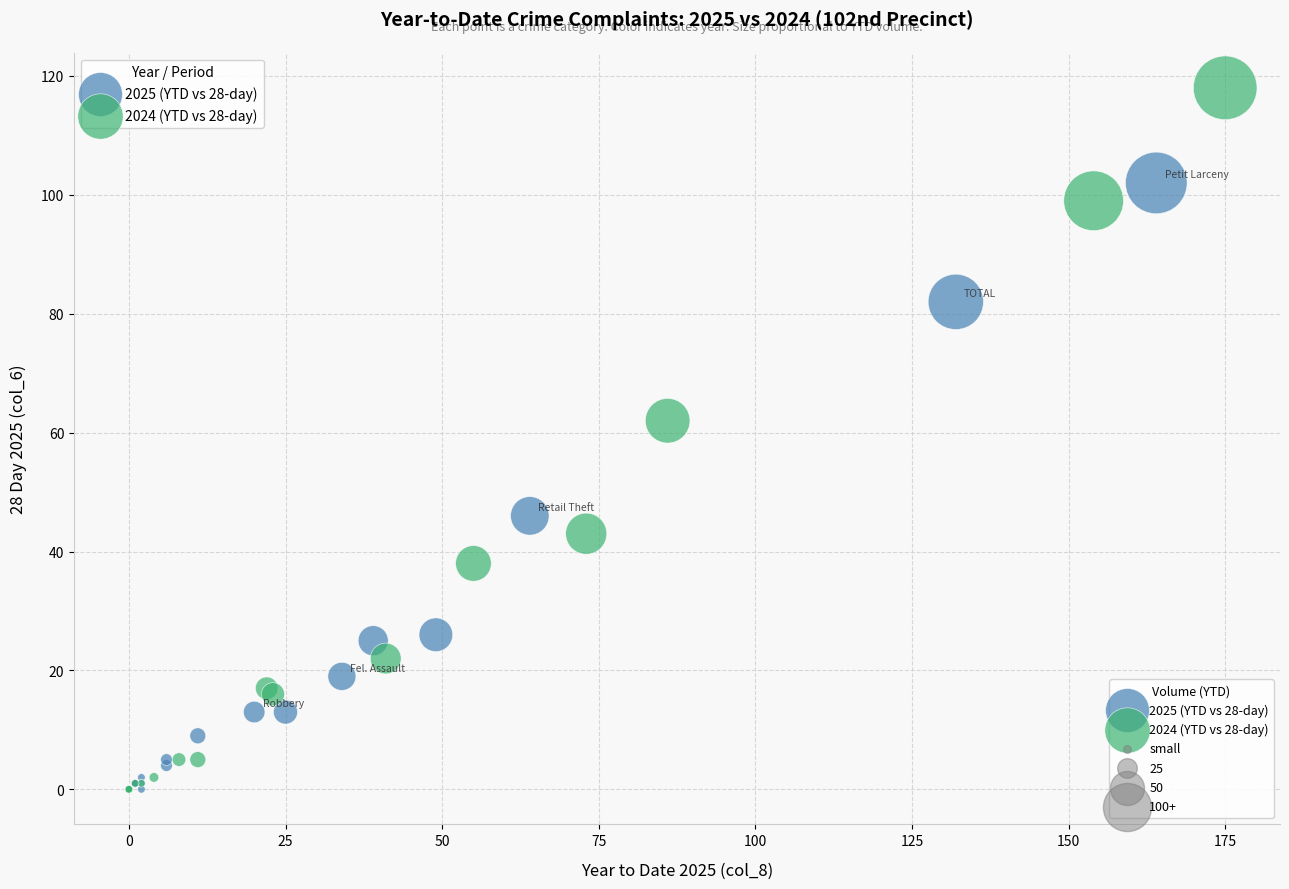

Which series reaches the maximum Y coordinate?

2024 (YTD vs 28-day)